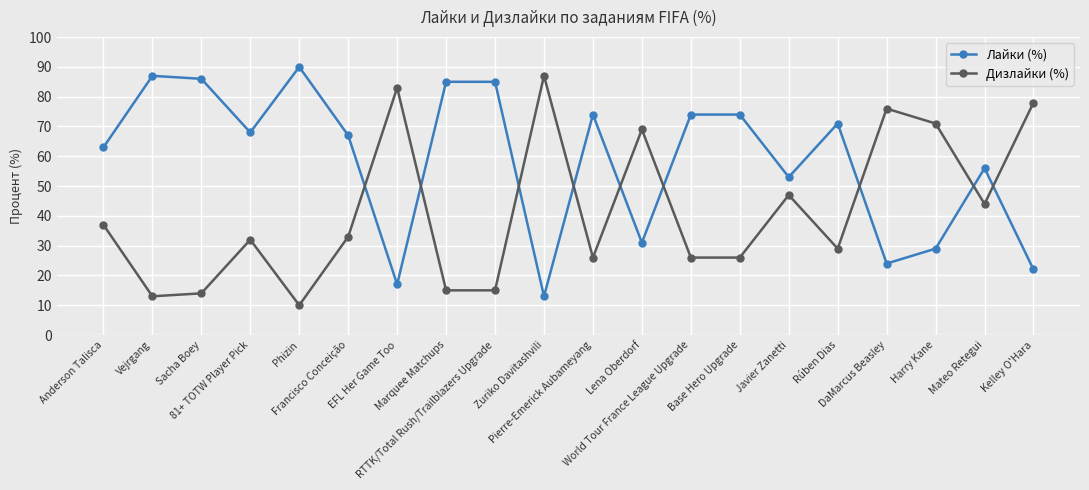

What is the average value of the Лайки (%) series?

58